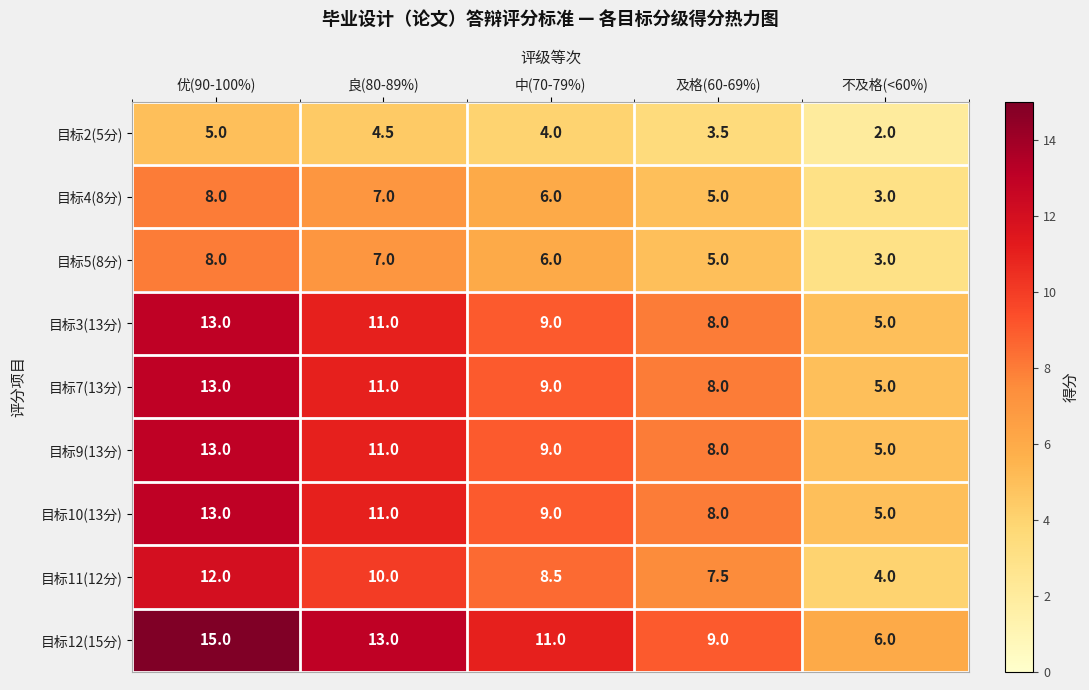

The value of 目标7(13分) at 及格(60-69%) is 8.0. True or false?

True